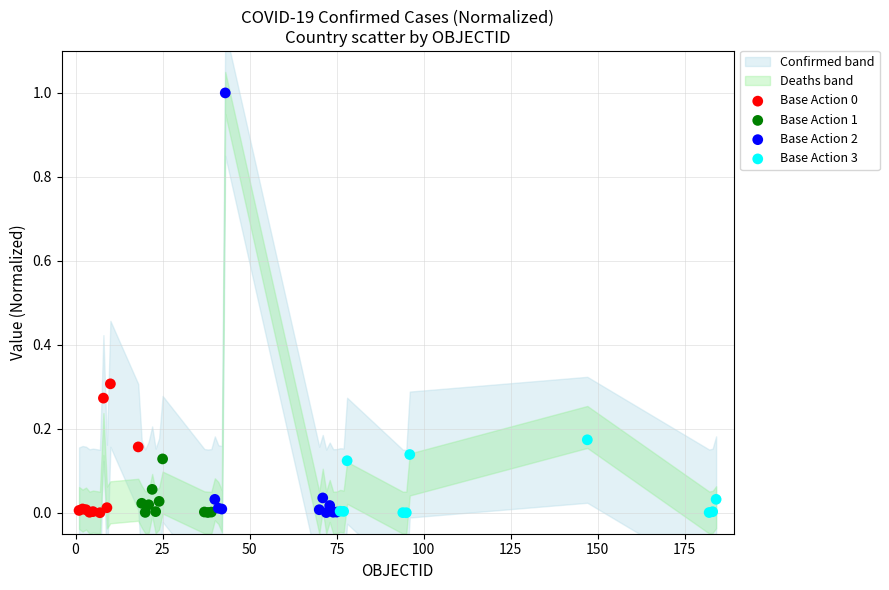

Which series has the widest spread of Y values?

Base Action 2